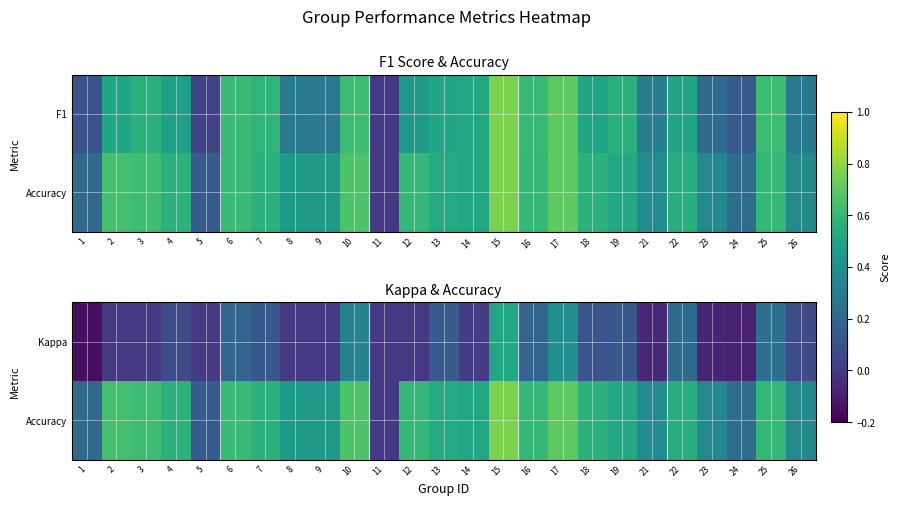

What is the spread (max minus min) of values at 10?

0.3